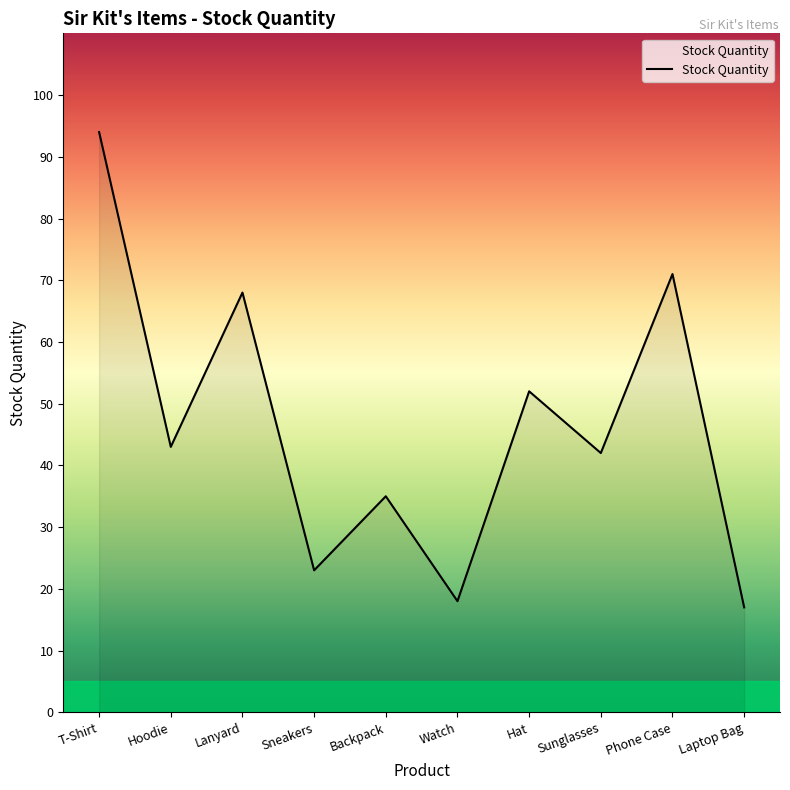

What is the minimum value shown in the chart?

17